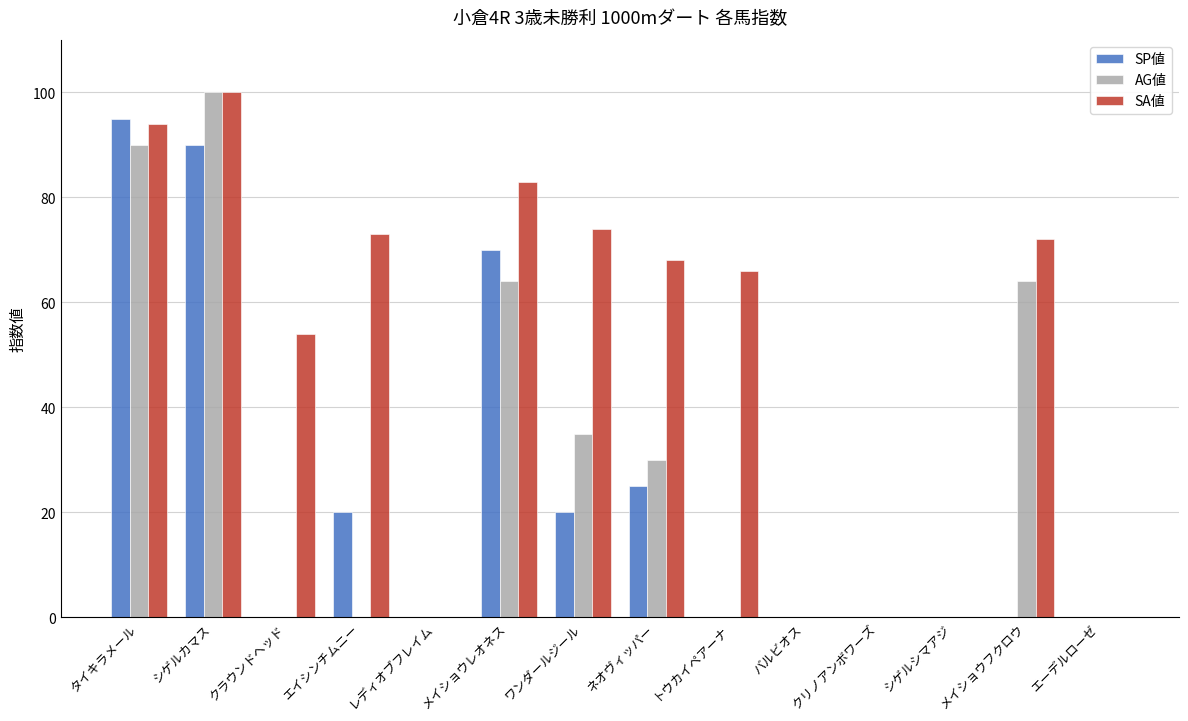

The SA値 series shows 0 at クリノアンボワーズ. True or false?

True